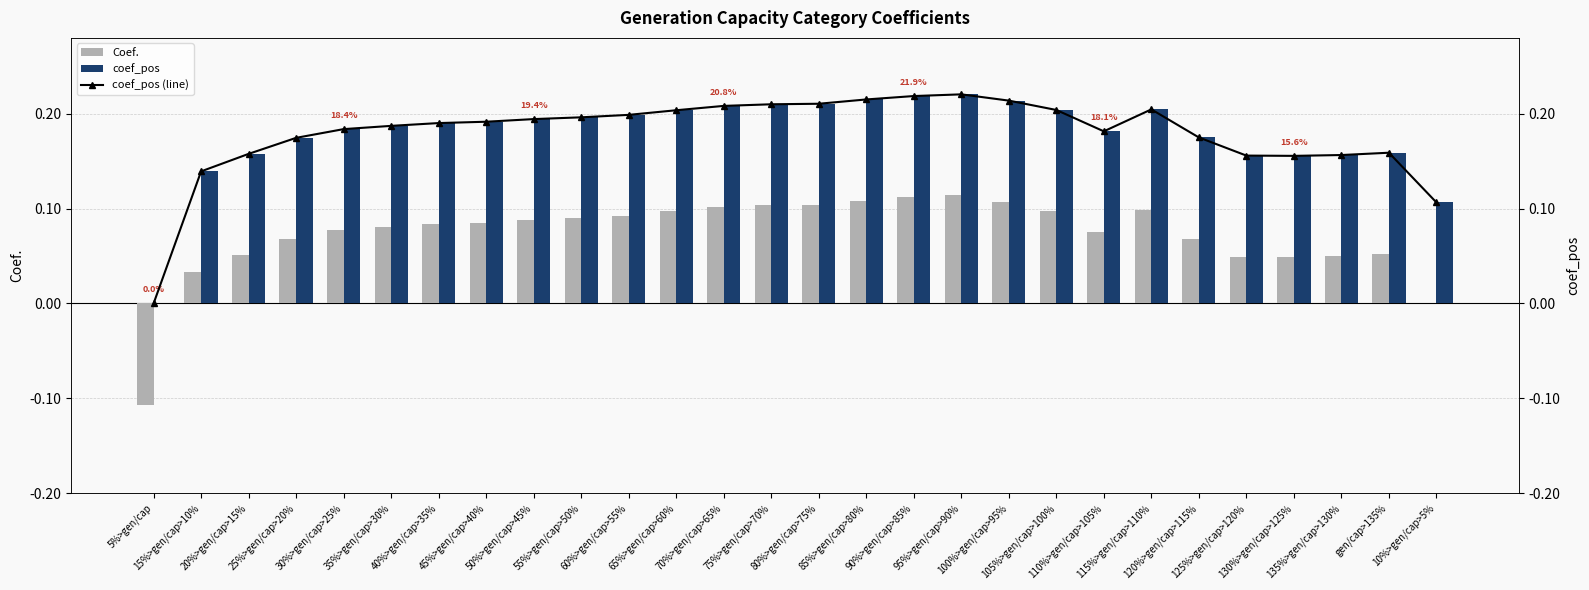

How many Coef. values are between 0 and 1?

27